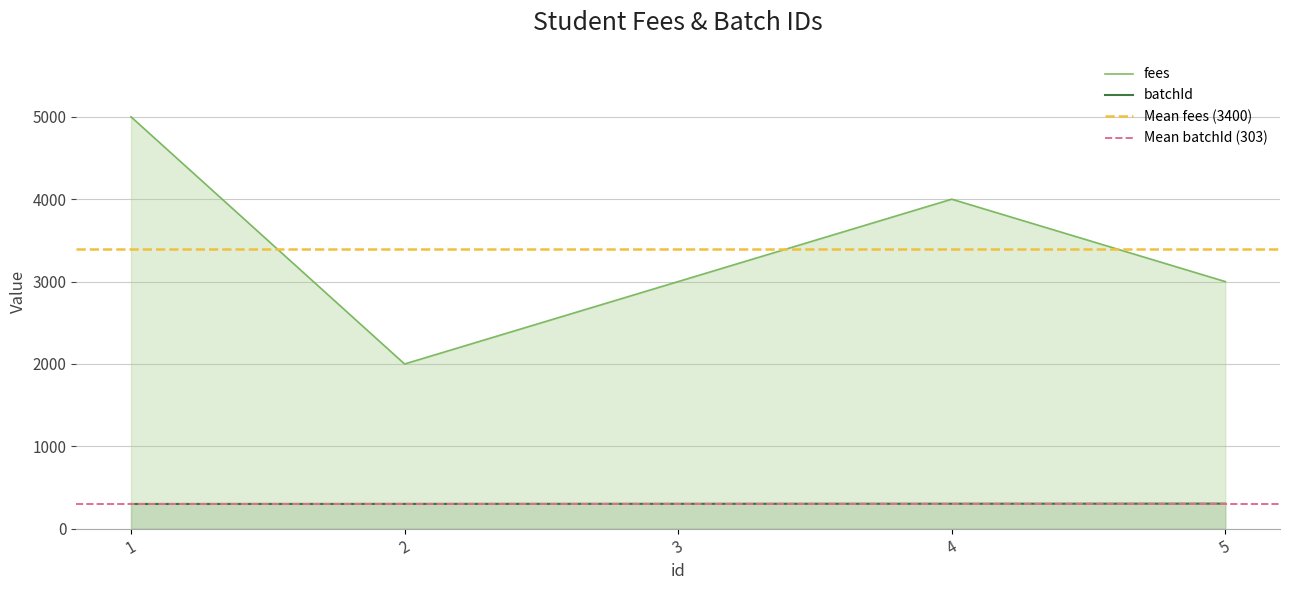

What are all the series names shown in the legend?

fees, batchId